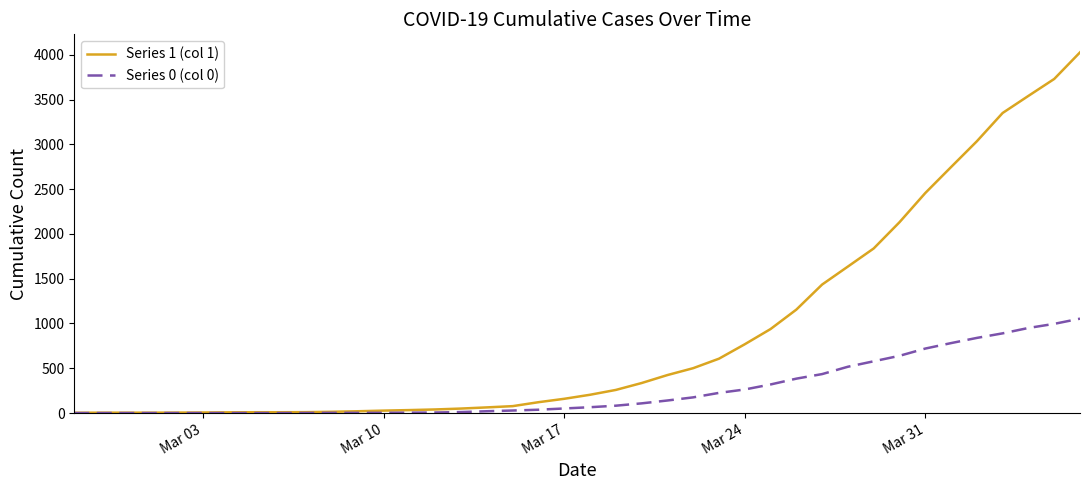

Which series has the largest range (max minus min)?

Series 1 (col 1)